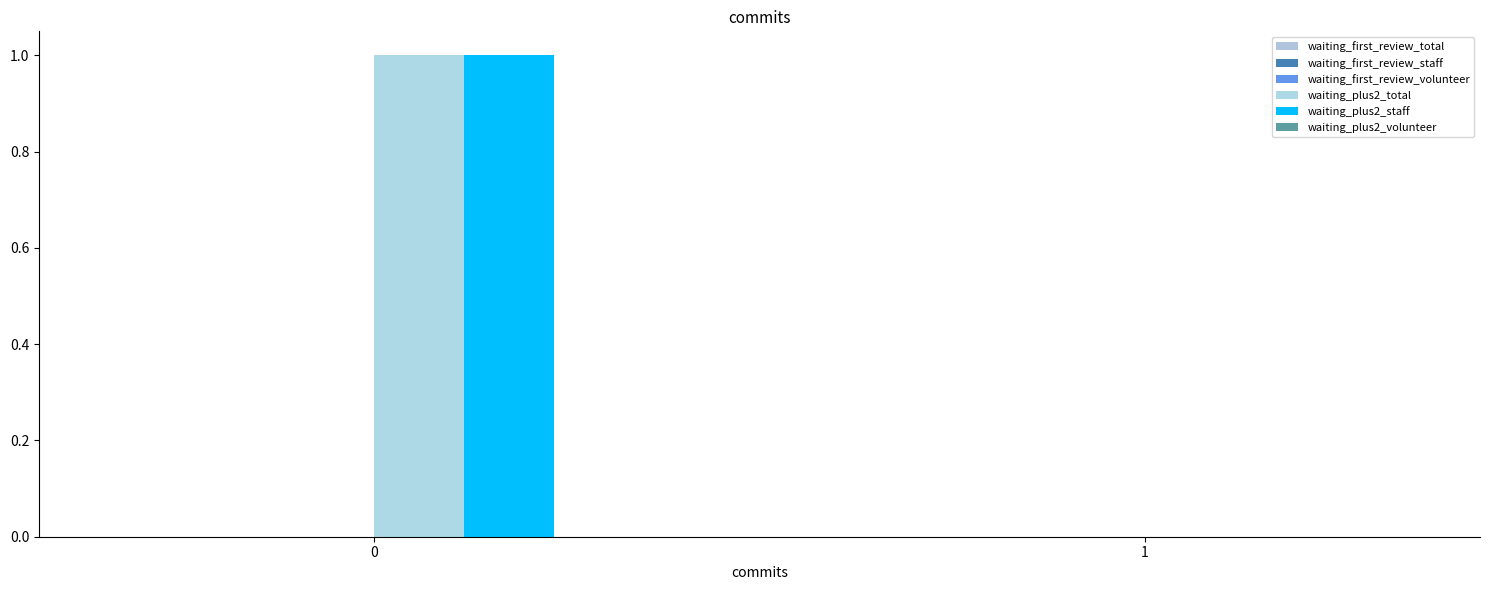

Reading left to right, list all the values displayed in this chart.

waiting_first_review_total: 0	0
waiting_first_review_staff: 0	0
waiting_first_review_volunteer: 0	0
waiting_plus2_total: 1	0
waiting_plus2_staff: 1	0
waiting_plus2_volunteer: 0	0